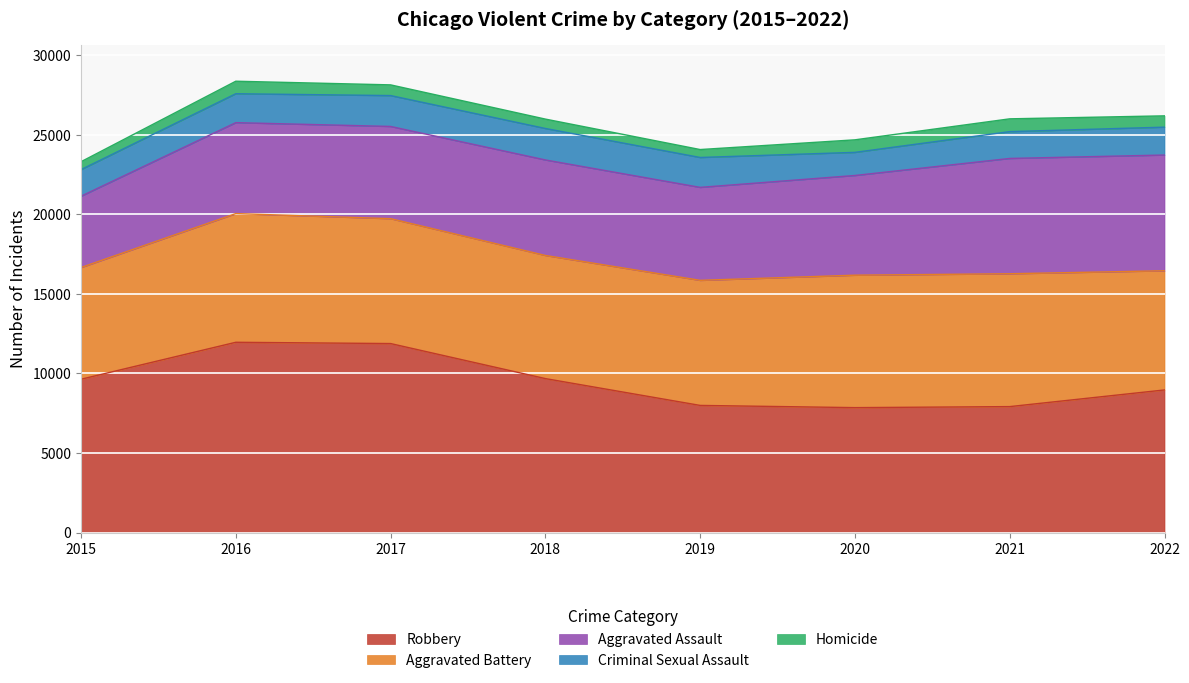

The Aggravated Assault series shows 6263 at 2020. True or false?

True